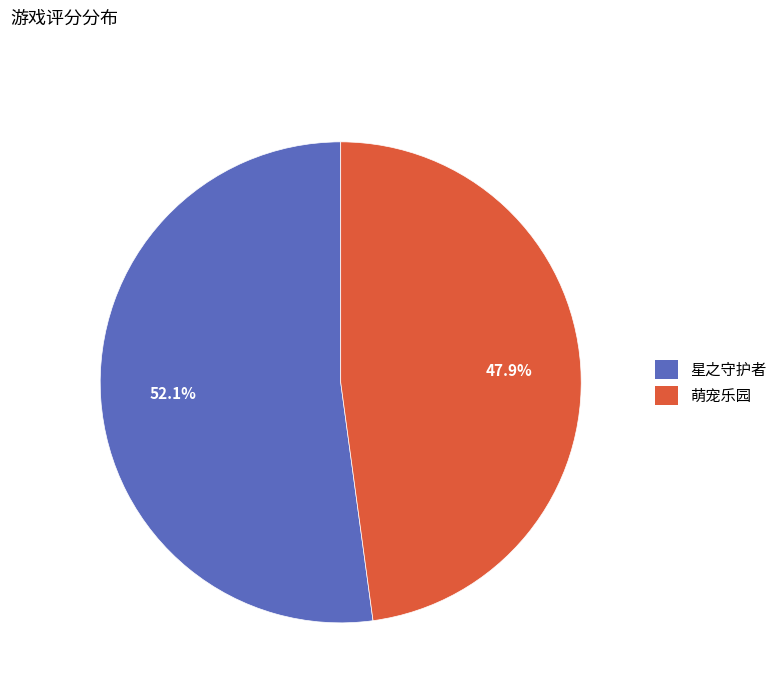

How many slices are in this pie chart?

2